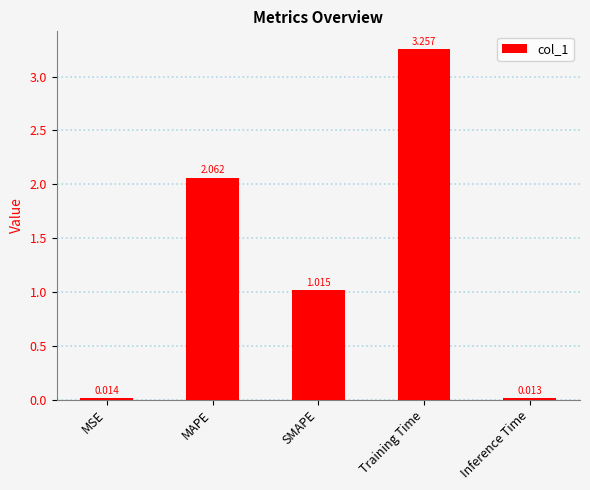

Between MAPE and Inference Time, which is larger?

MAPE